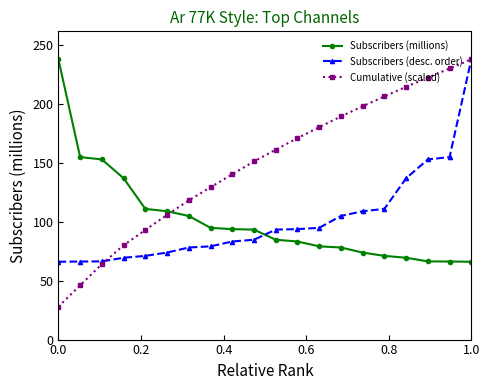

What is the minimum value shown in the chart?

27.9